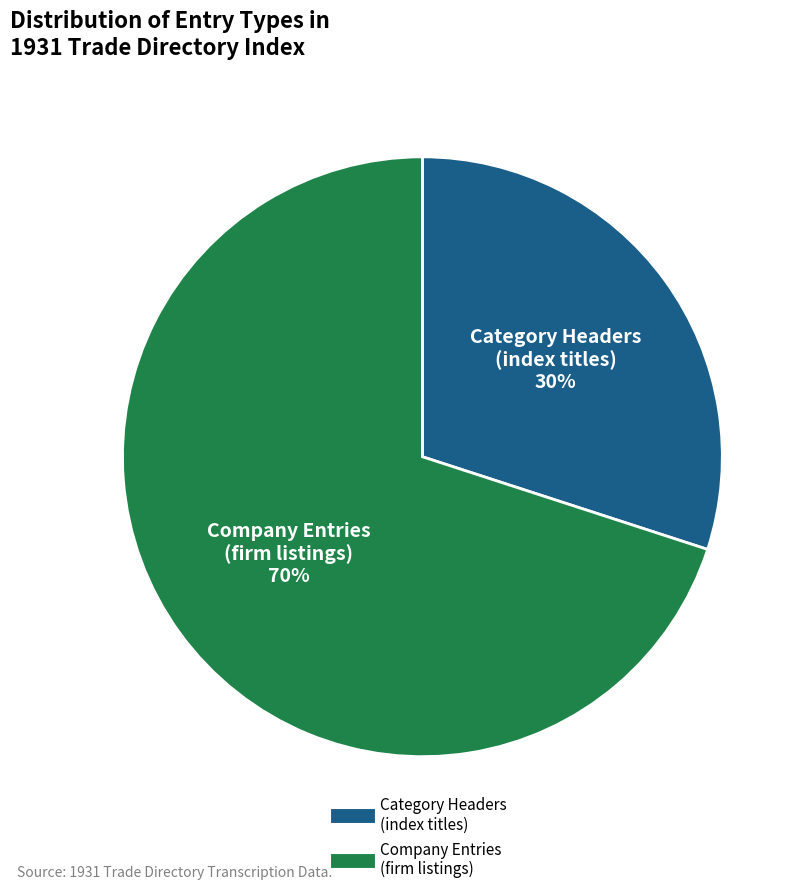

Is there a majority slice in this chart?

Yes